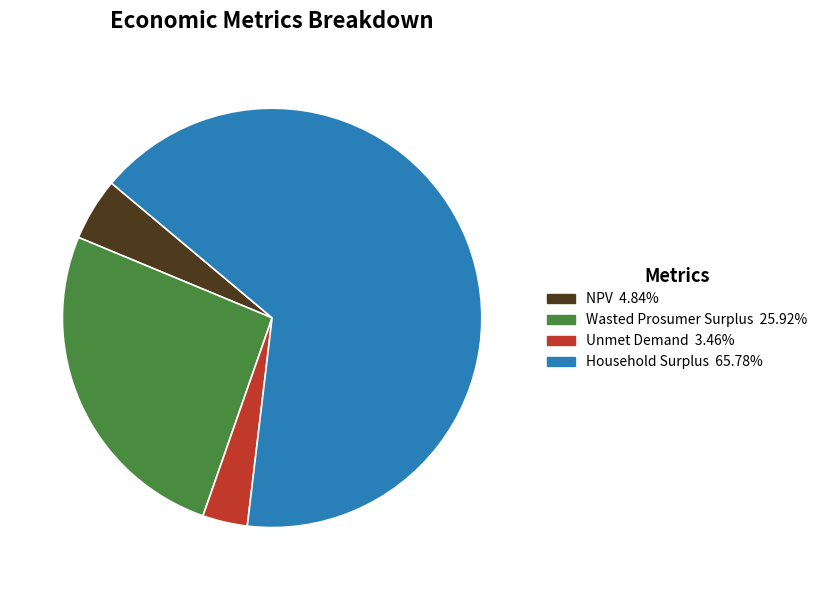

Approximately how many times larger is the value at Unmet Demand compared to NPV?

0.7